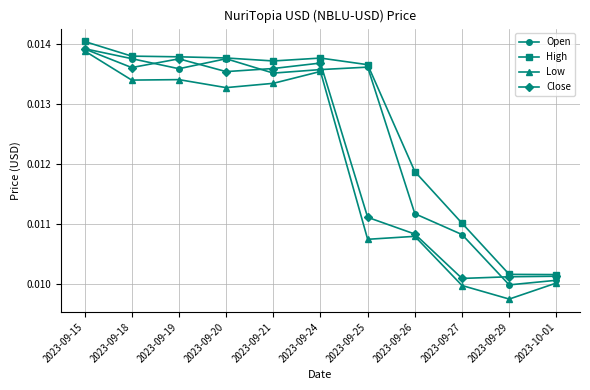

What are all the series names shown in the legend?

Open, High, Low, Close